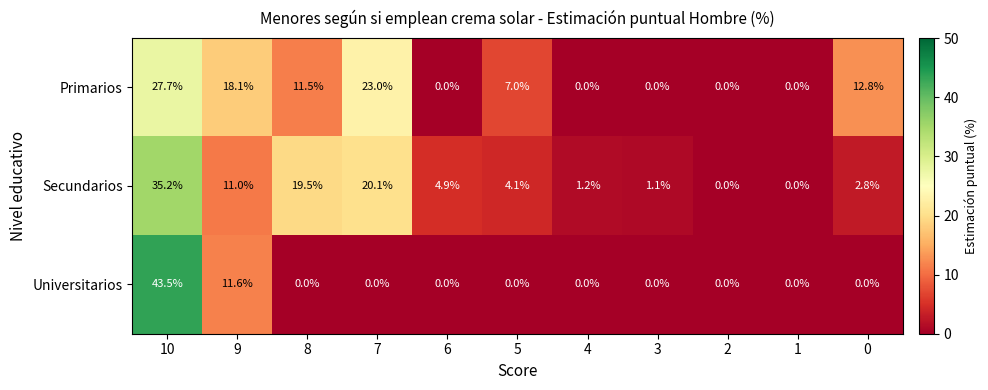

Which series changed the most between 10 and 5?

Universitarios